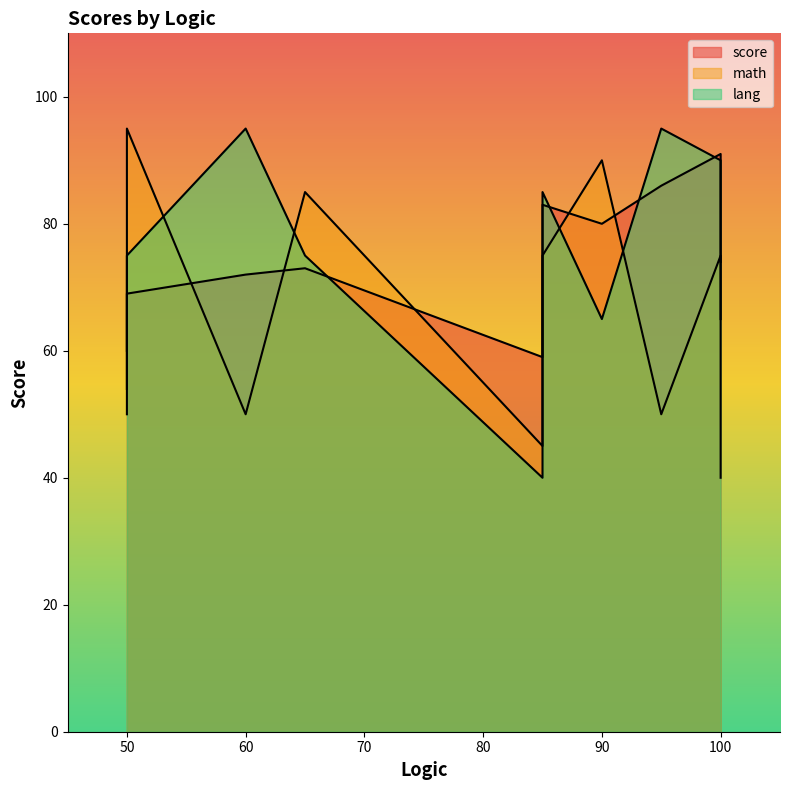

What are all the series names shown in the legend?

score, math, lang